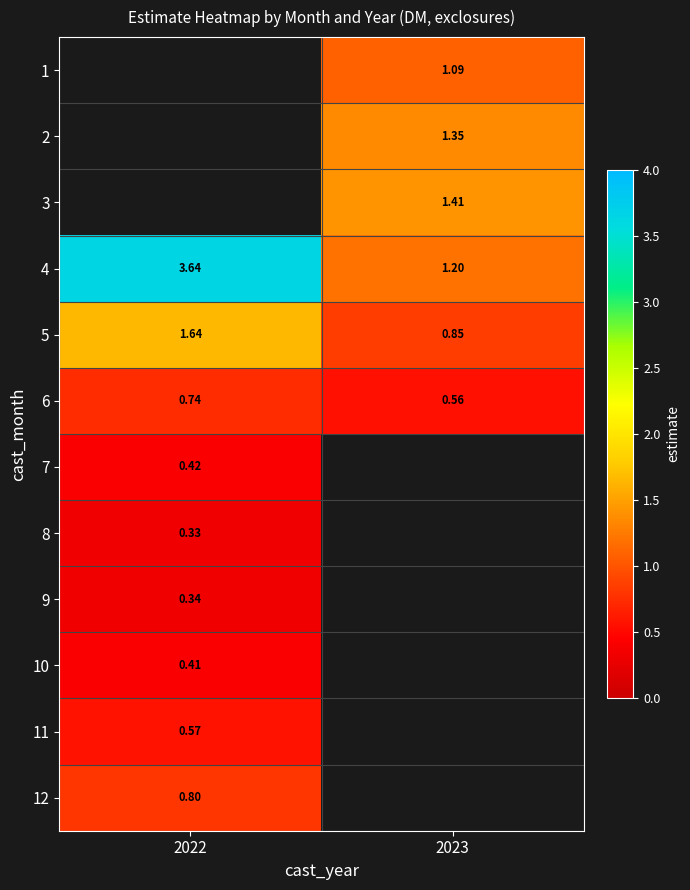

What is the sum of the 6 values at 2023 and 2022?

1.3